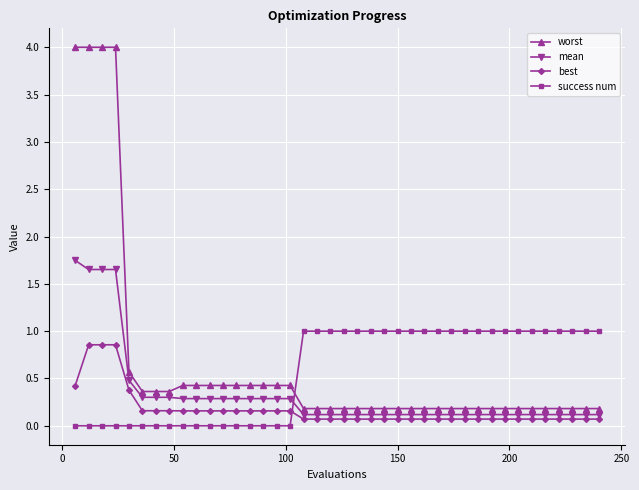

What are all the series names shown in the legend?

worst, mean, best, success num